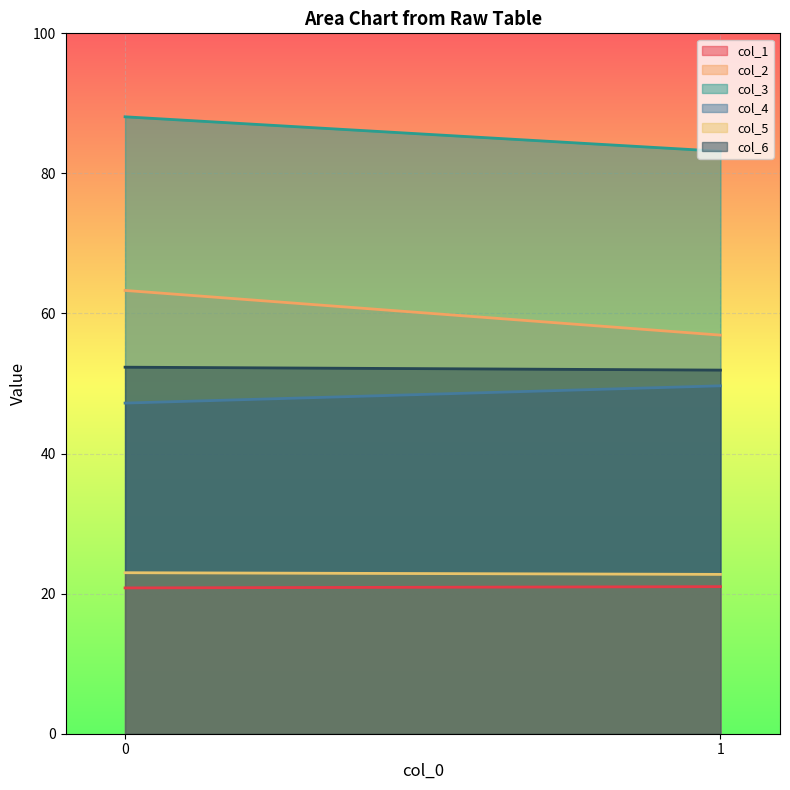

Reading left to right, list all the values displayed in this chart.

col_1: 0=20.8	1=21.0
col_2: 0=63.3	1=56.9
col_3: 0=88.1	1=83.2
col_4: 0=47.2	1=49.7
col_5: 0=23.0	1=22.7
col_6: 0=52.3	1=51.9